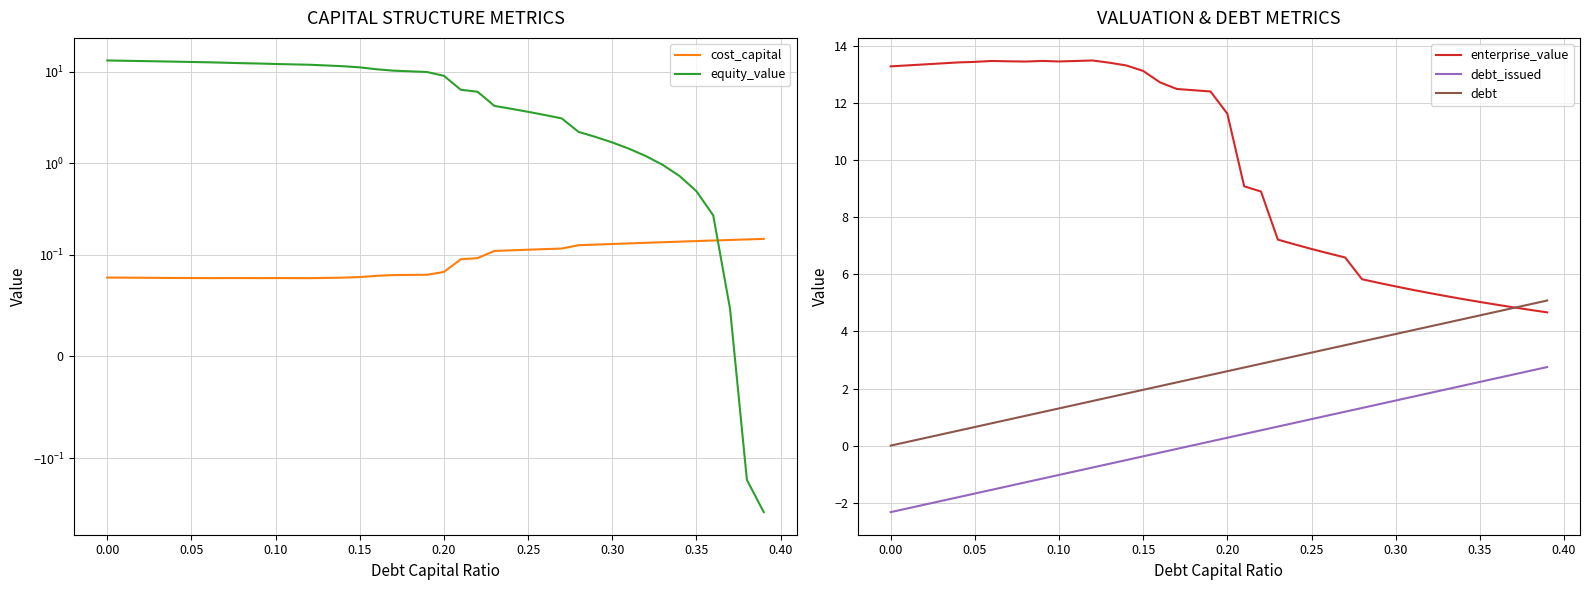

How many lines are shown in the chart?

5